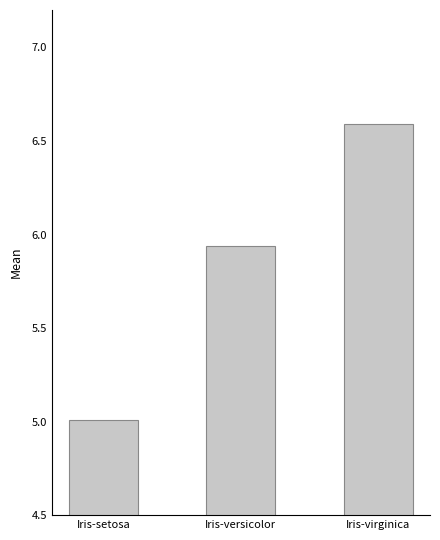

Which has a higher value, Iris-virginica or Iris-versicolor?

Iris-virginica